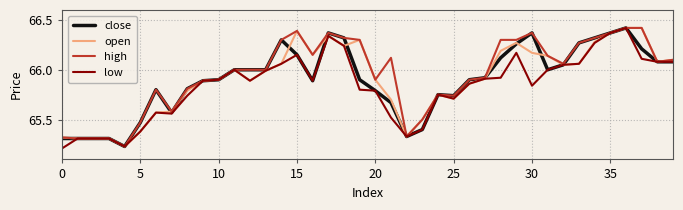

True or false: close and high intersect in this chart.

False